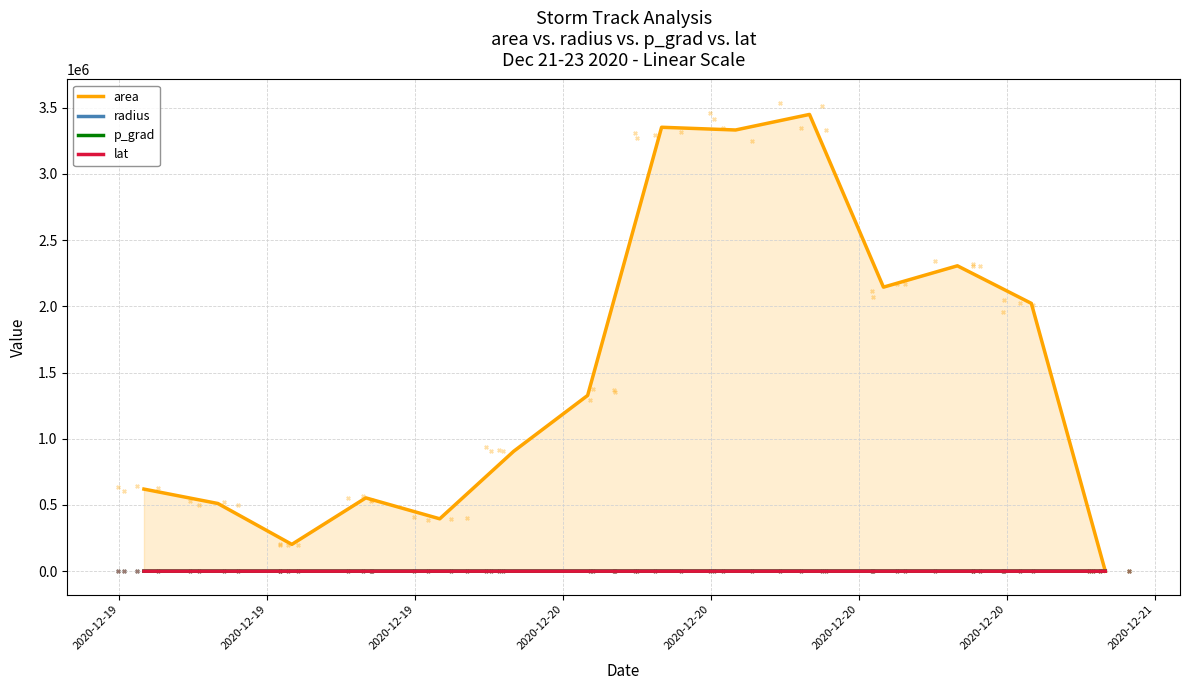

Which series contains the highest Y value?

area